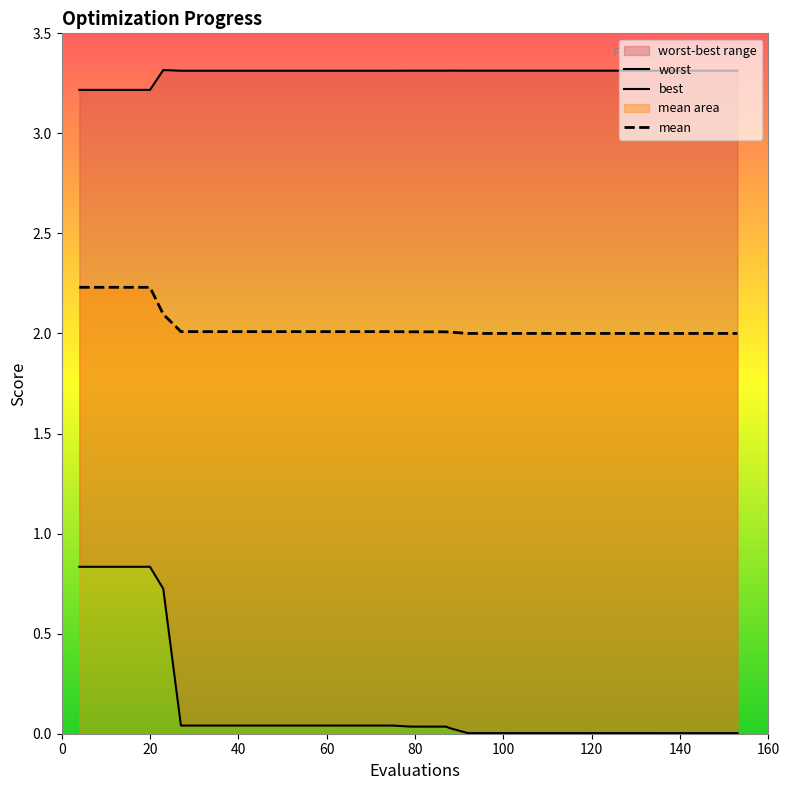

What is the difference between the maximum and minimum values in the mean series?

0.2